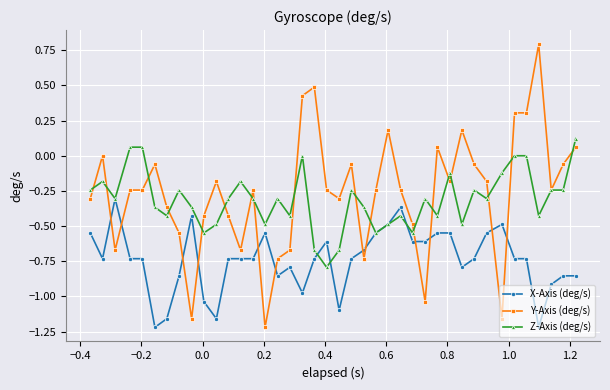

How many intersections are there between X-Axis (deg/s) and Y-Axis (deg/s)?

12